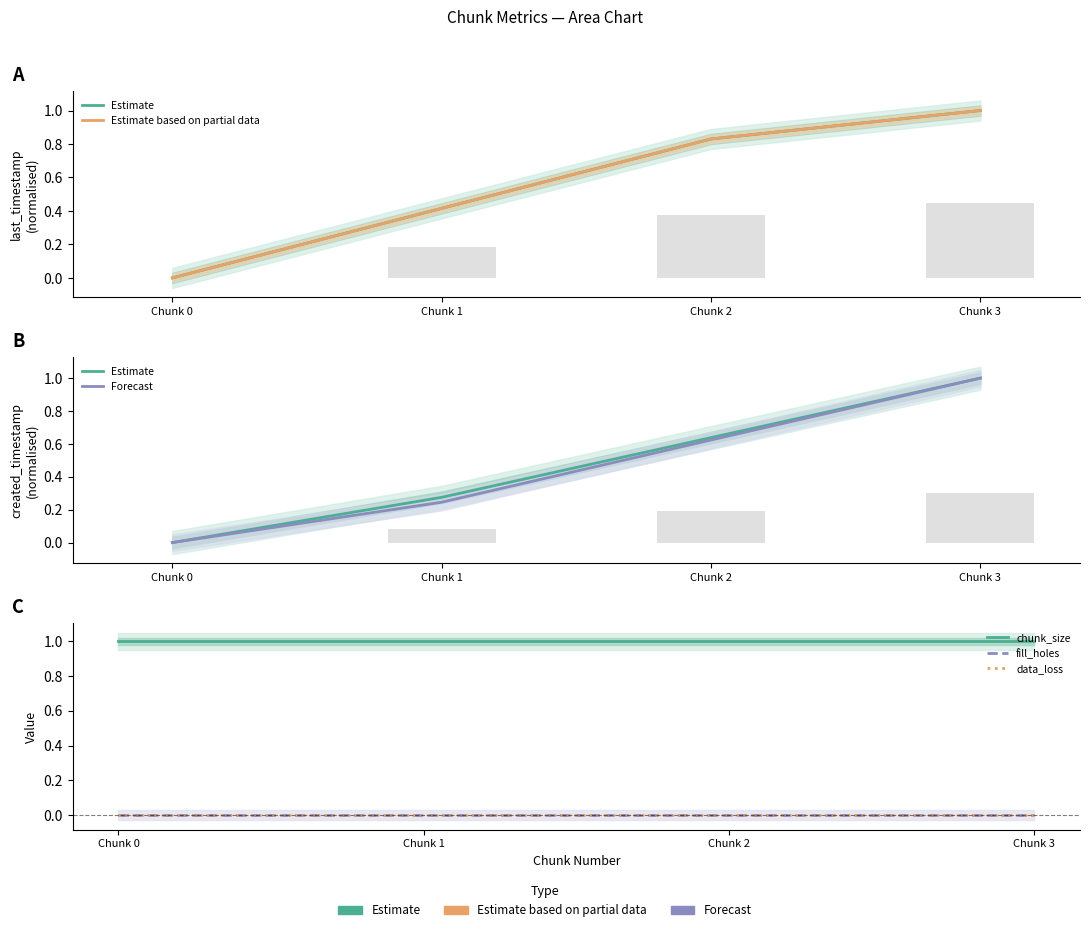

True or false: Forecast has a value of 0.3 at Chunk 1.

False